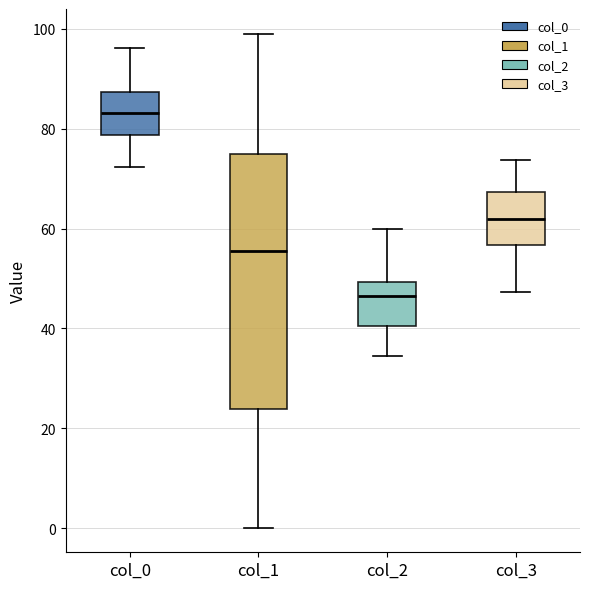

Reading left to right, read every box against the y-axis: the position of its median line, the range the box covers, and the ends of its whiskers. The values are not printed on the chart, so give them approximately, as read against the axis.

col_0: median 84, box 78 to 88, whiskers 72 to 96
col_1: median 56, box 24 to 74, whiskers 0 to 100
col_2: median 46, box 40 to 50, whiskers 34 to 60
col_3: median 62, box 56 to 68, whiskers 48 to 74